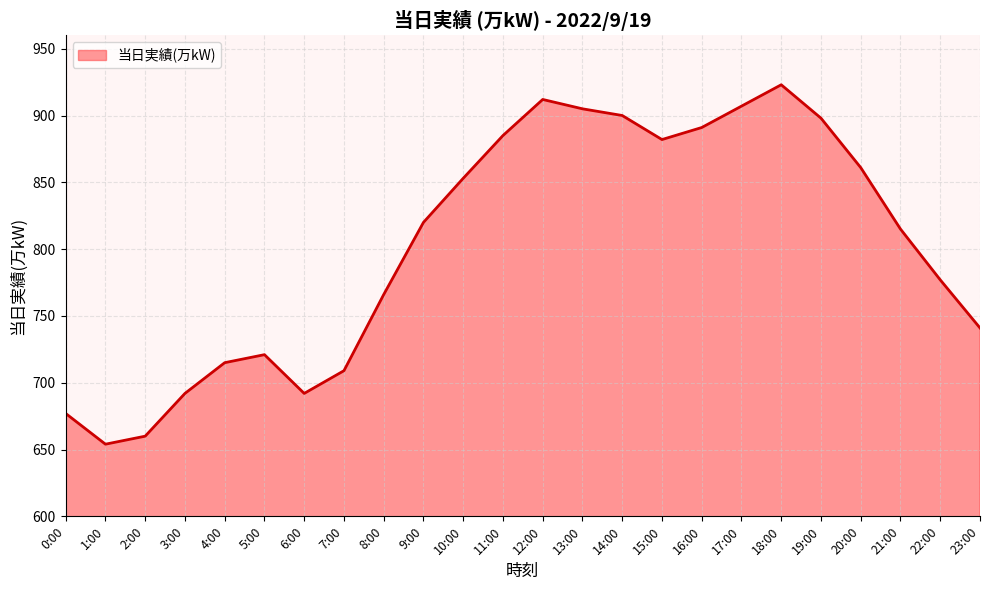

What is the minimum value shown in the chart?

654